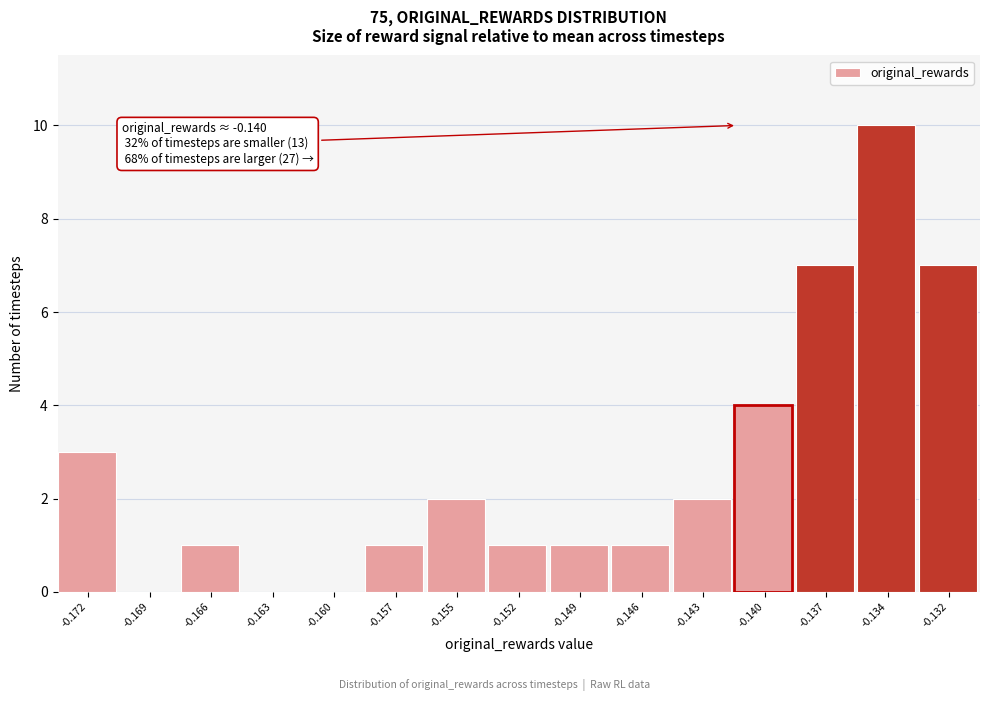

Reading left to right, what are all the values shown in this chart?

-0.172=3	-0.169=0	-0.166=1	-0.163=0	-0.160=0	-0.157=1	-0.155=2	-0.152=1	-0.149=1	-0.146=1	-0.143=2	-0.140=4	-0.137=7	-0.134=10	-0.132=7